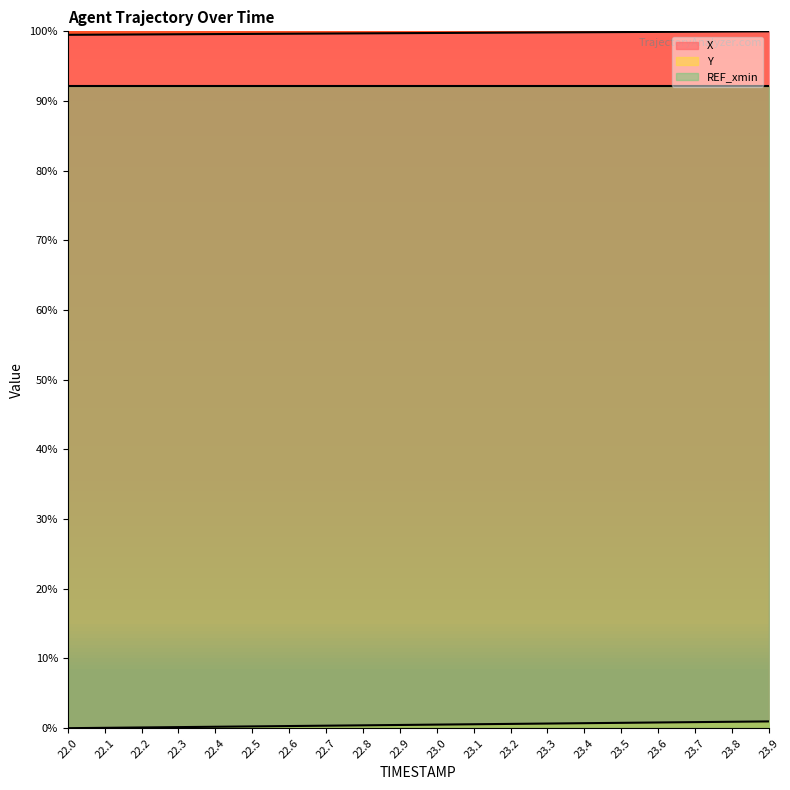

True or false: Y and X intersect in this chart.

False